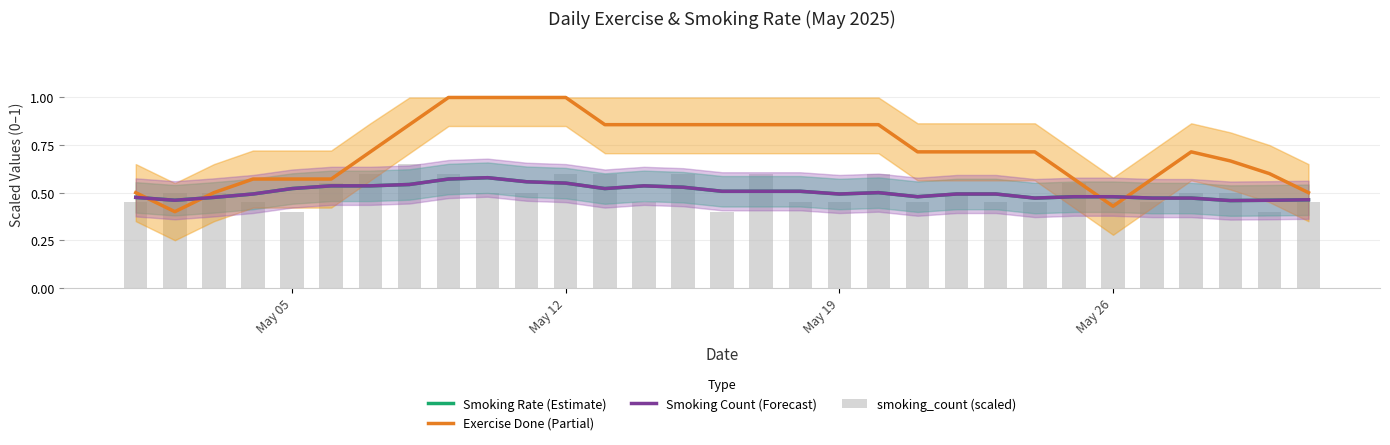

How many smoking_count (scaled) values are between 0 and 1?

31